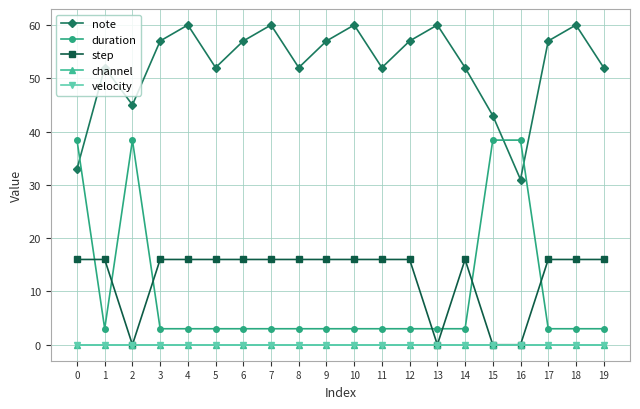

At which category does the chart reach its minimum across all series?

2